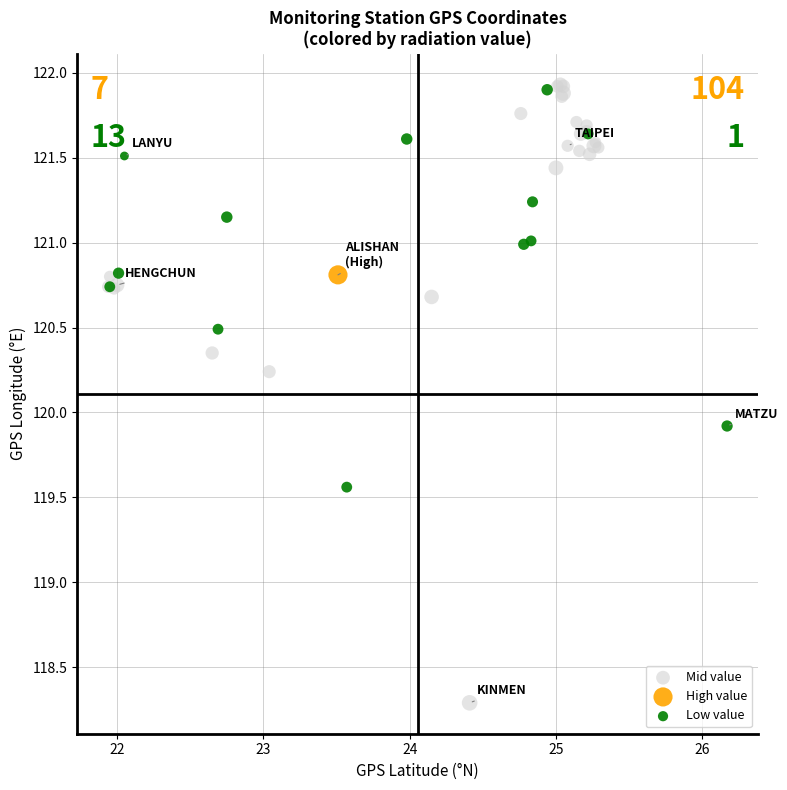

What are all the series names shown in the legend?

Mid value, High value, Low value